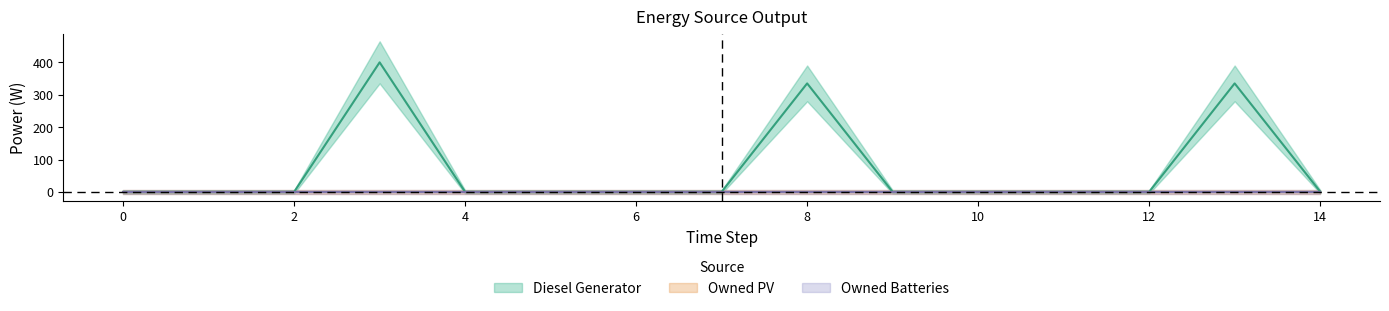

Which series has the largest total across all categories?

Diesel Generator